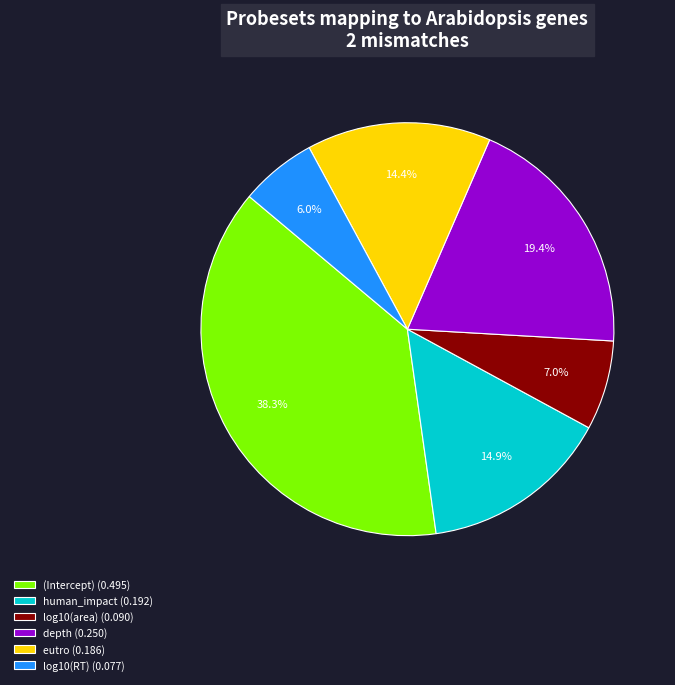

Does depth represent more than half of the total?

No